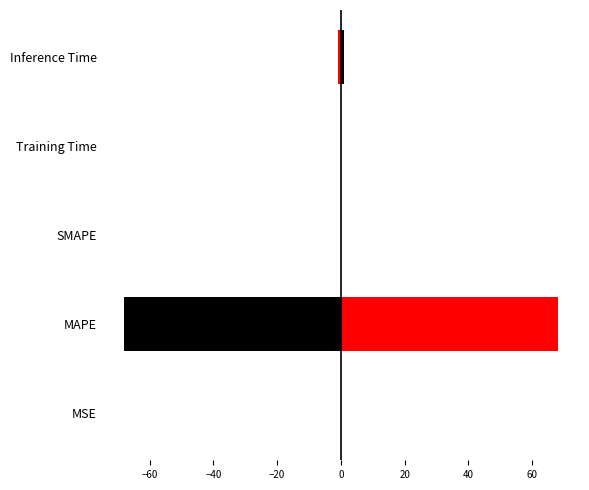

At MSE, list the series in order from smallest to largest.

col_1_mirror, col_1